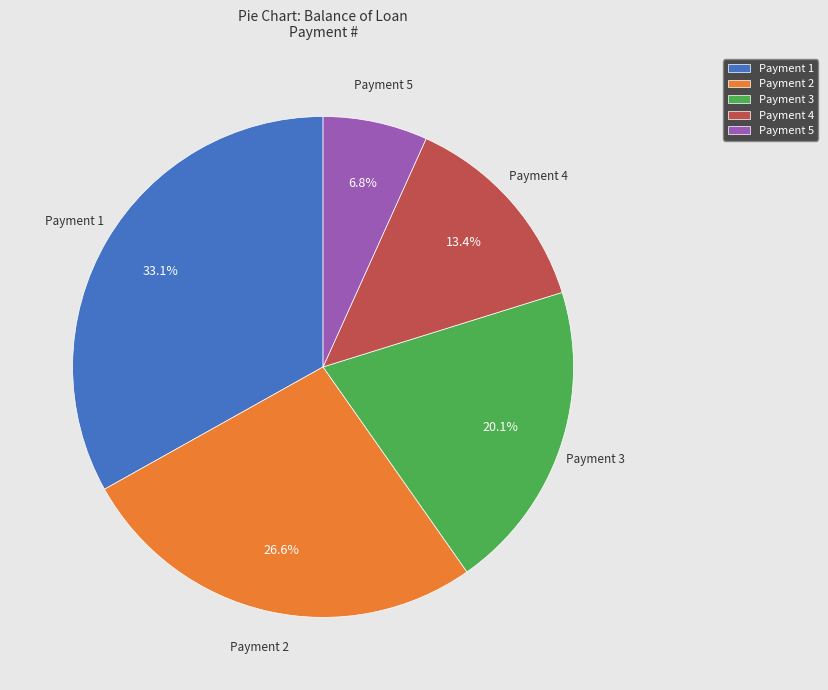

Which slice is the largest?

Payment 1